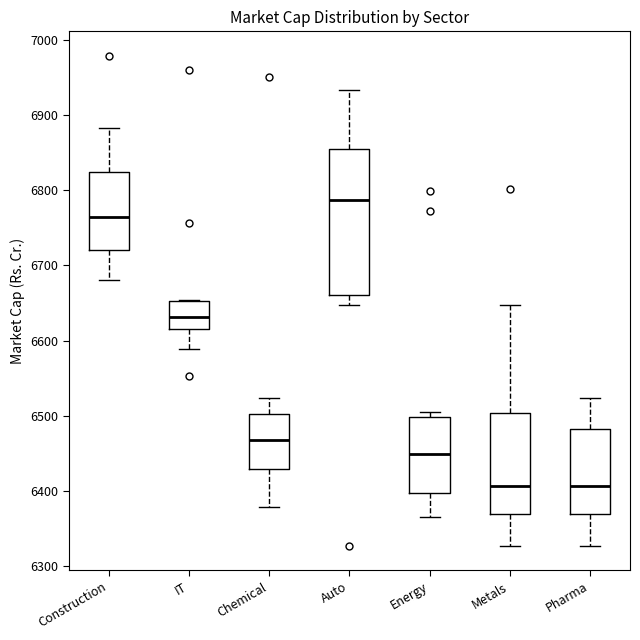

Where does the median line of the box for Energy sit on the y-axis? The values are not printed on the chart, so give them approximately, as read against the axis.

6450